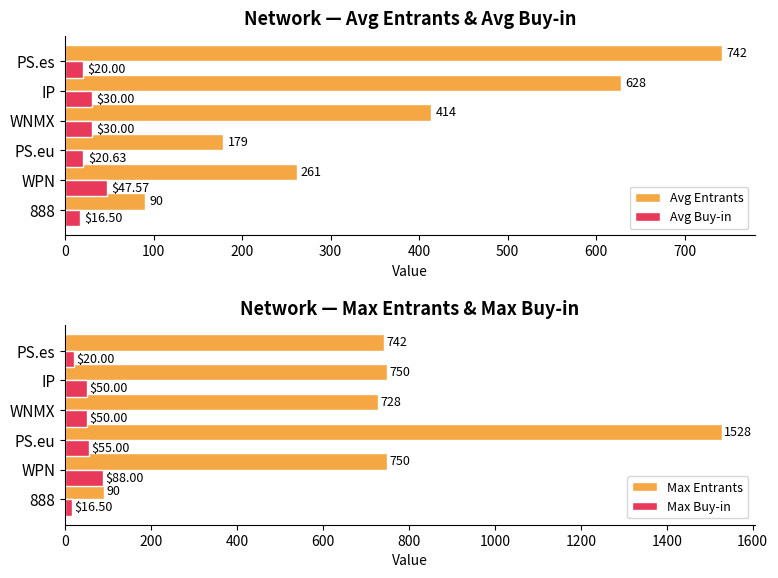

Count the number of categories in the chart.

6